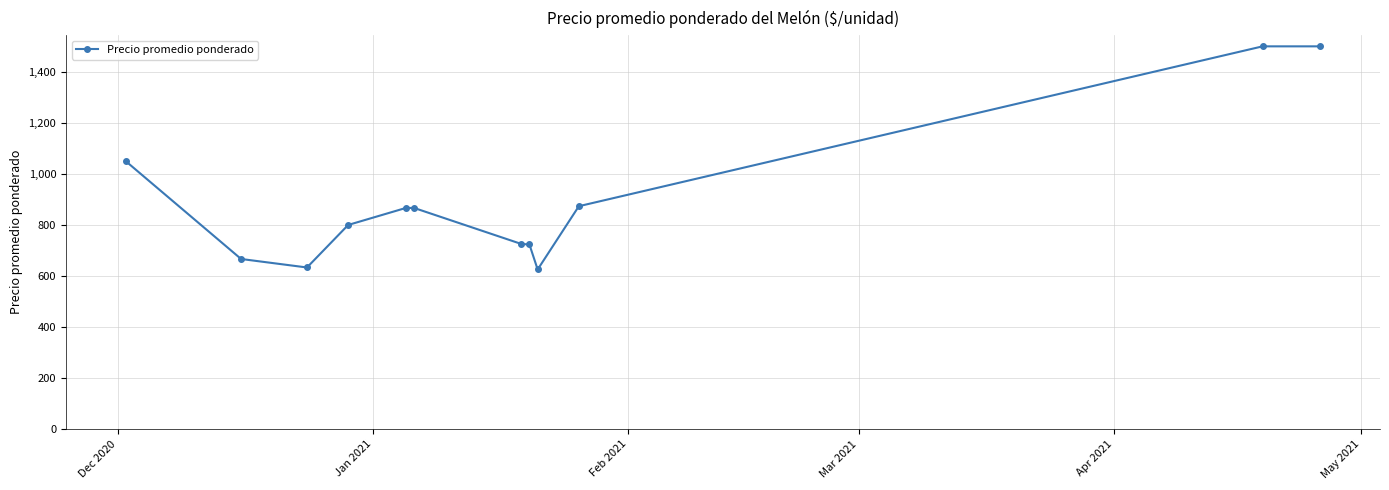

What is the value of the 12th point from the left?

1500.0